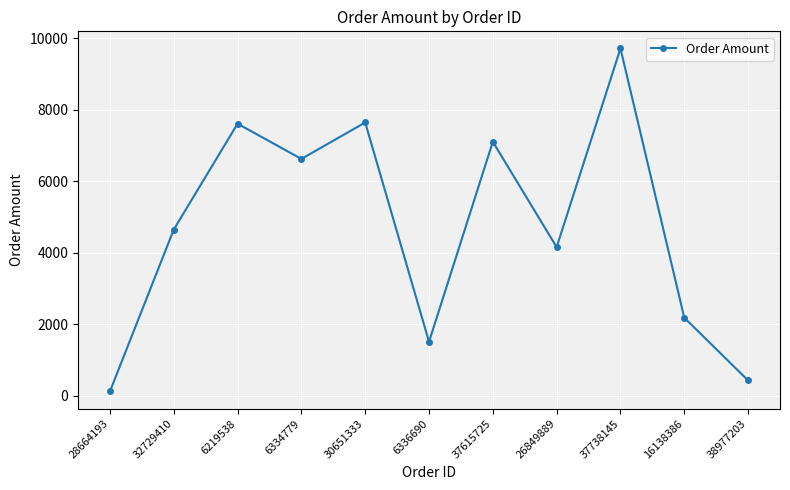

What is the ratio of the value at 38977203 to the value at 28664193?

3.5